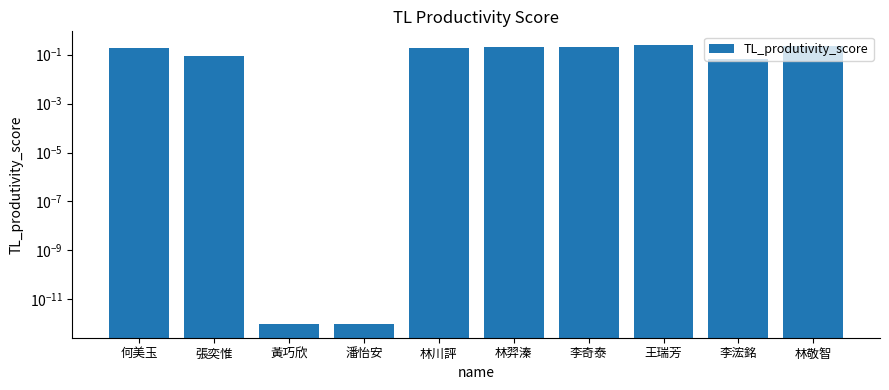

What is the sum of the values at 林川評 and 黃巧欣?

0.2